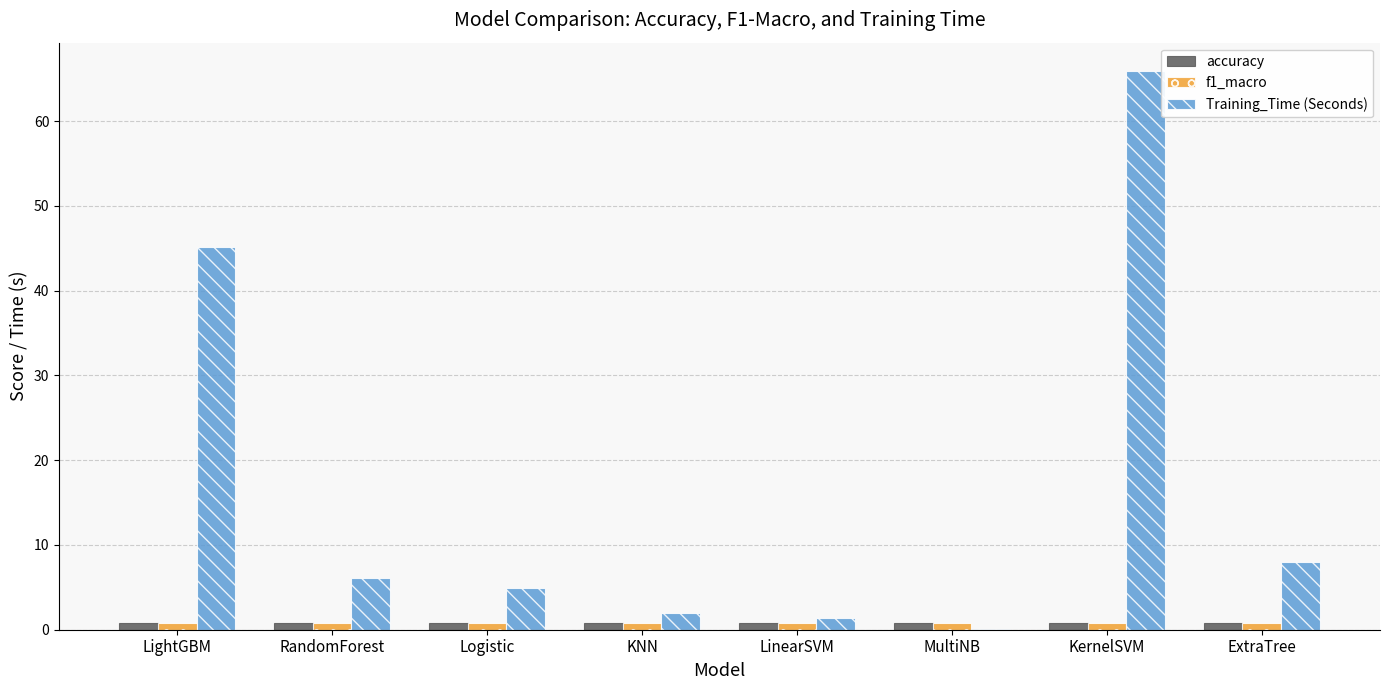

The value of Training_Time (Seconds) at LinearSVM is 1.4. True or false?

True